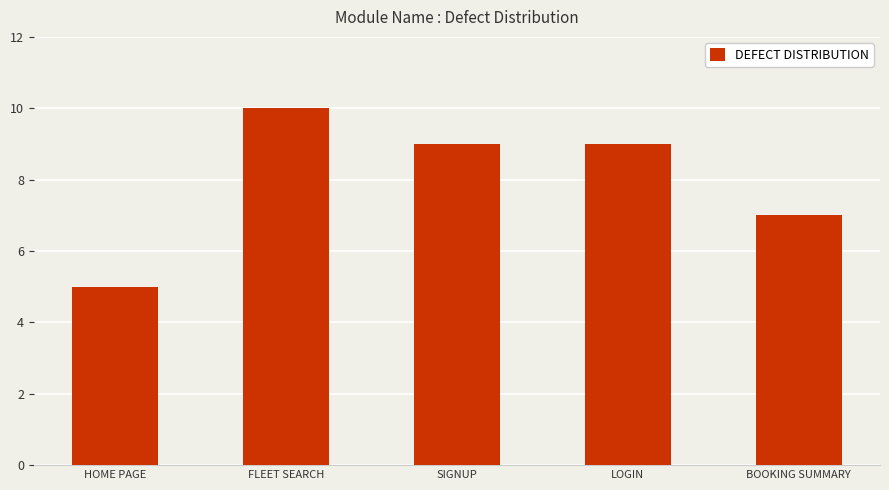

Count the number of categories in the chart.

5